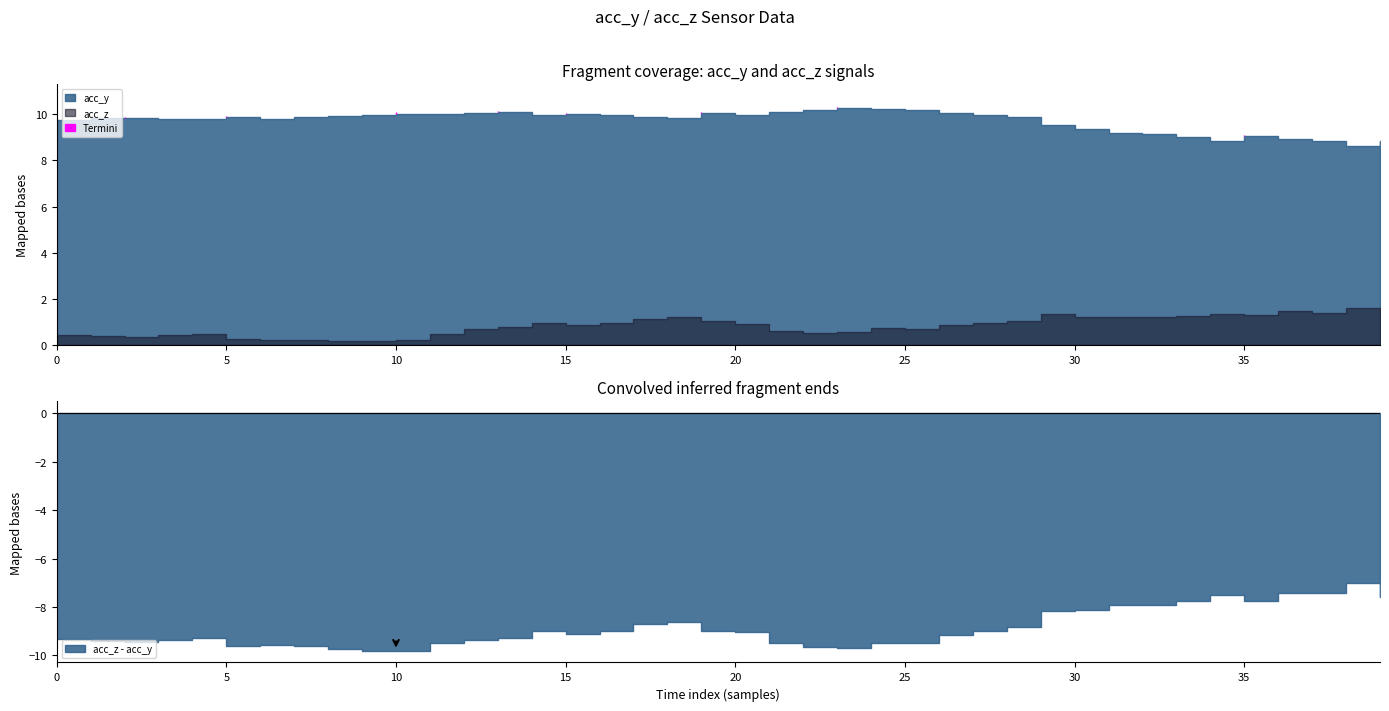

Rank the series by their maximum value, from lowest to highest.

acc_z, acc_y